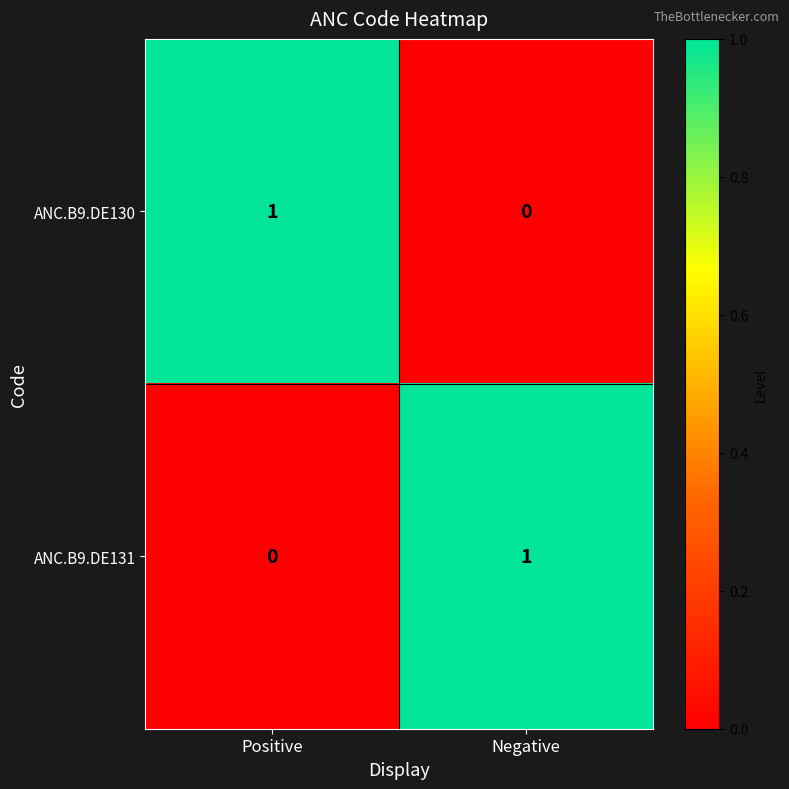

The ANC.B9.DE130 series shows 0 at Negative. True or false?

True